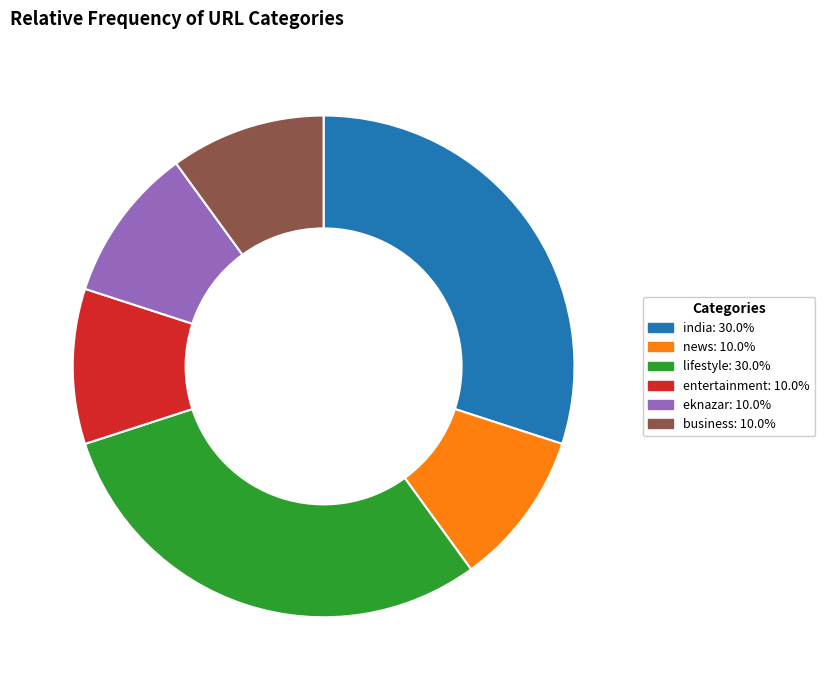

Combined, do entertainment and news account for over 50%?

No